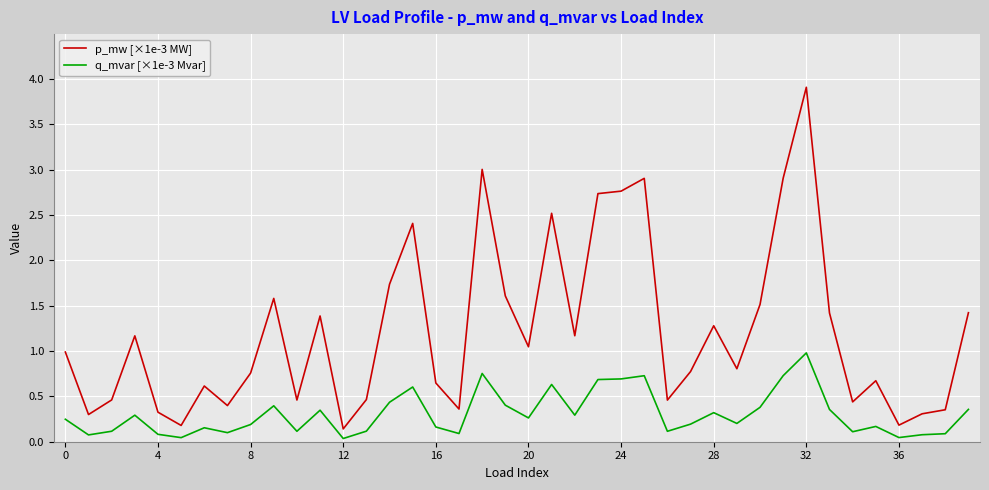

What is the average value of the p_mw [×1e-3 MW] series?

1.2